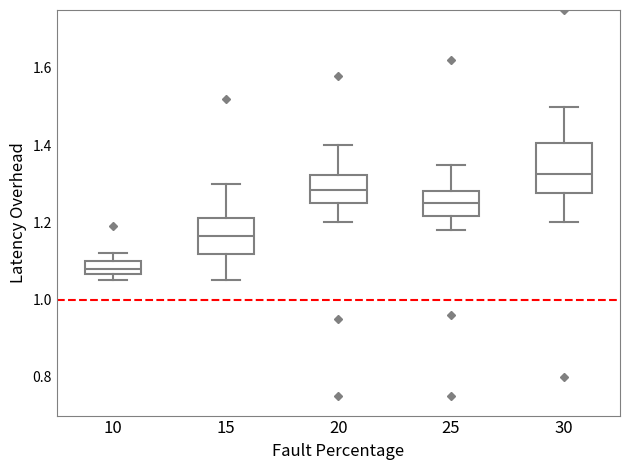

Reading left to right, transcribe this box plot: for each box, give where its median line is, the range the box spans, and where its two whiskers end, as read against the y-axis. The values are not printed on the chart, so give them approximately, as read against the axis.

10: median 1.08, box 1.06 to 1.10, whiskers 1.06 (below the box's lower edge) to 1.12
15: median 1.16, box 1.12 to 1.22, whiskers 1.06 to 1.30
20: median 1.28, box 1.26 to 1.32, whiskers 1.20 to 1.40
25: median 1.26, box 1.22 to 1.28, whiskers 1.18 to 1.36
30: median 1.32, box 1.28 to 1.40, whiskers 1.20 to 1.50